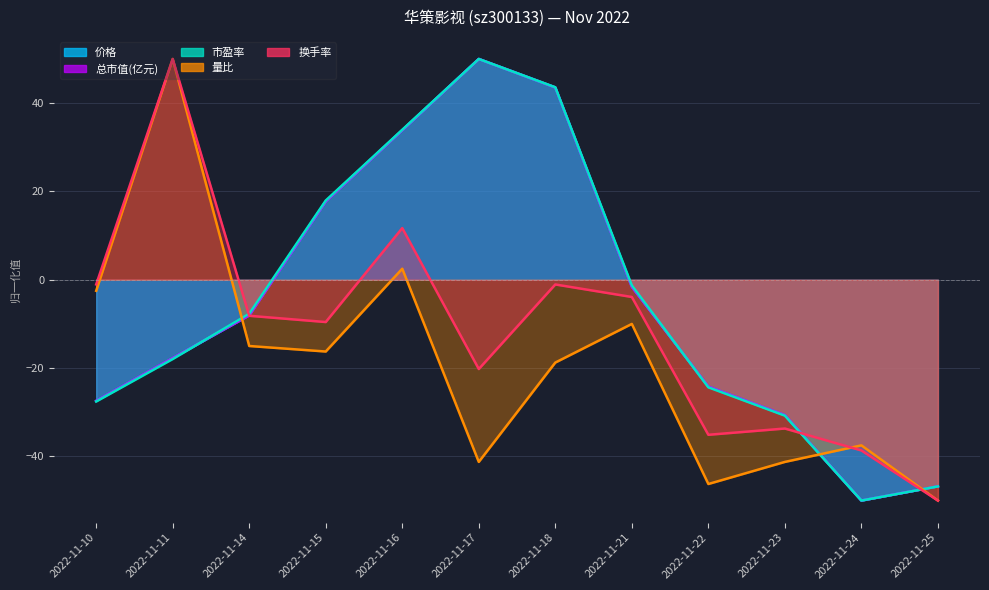

What is the value of the 换手率 point at the 11th from the left?

-38.7